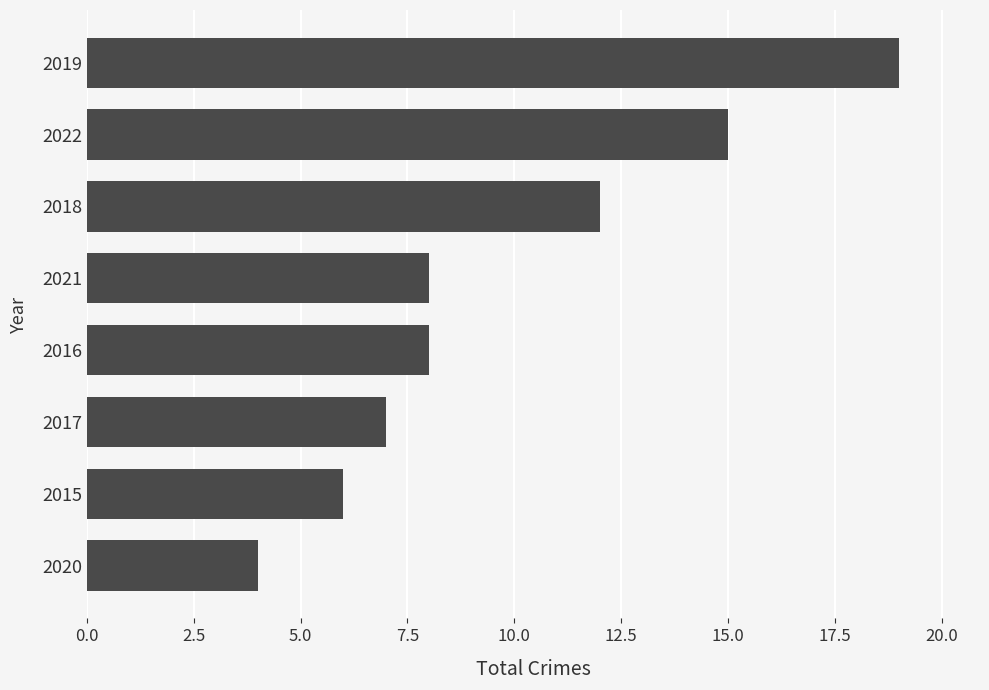

What is the difference between the second highest and minimum values?

11